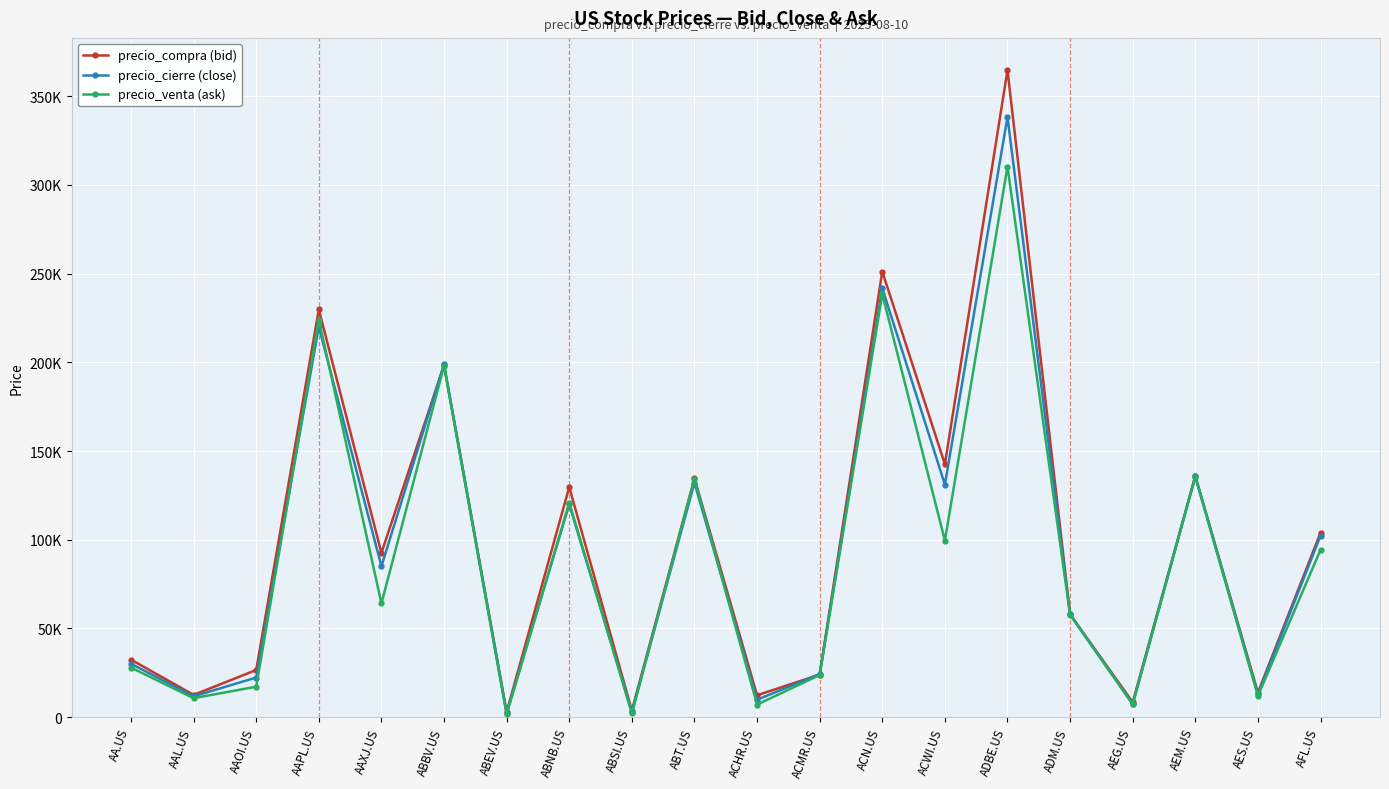

Where is the first local maximum for precio_venta (ask)?

AAPL.US